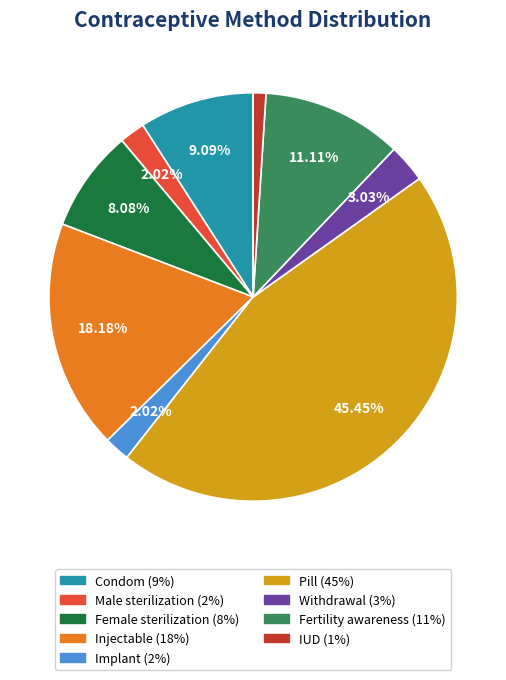

Is it true that Fertility awareness is 11% of the pie?

True